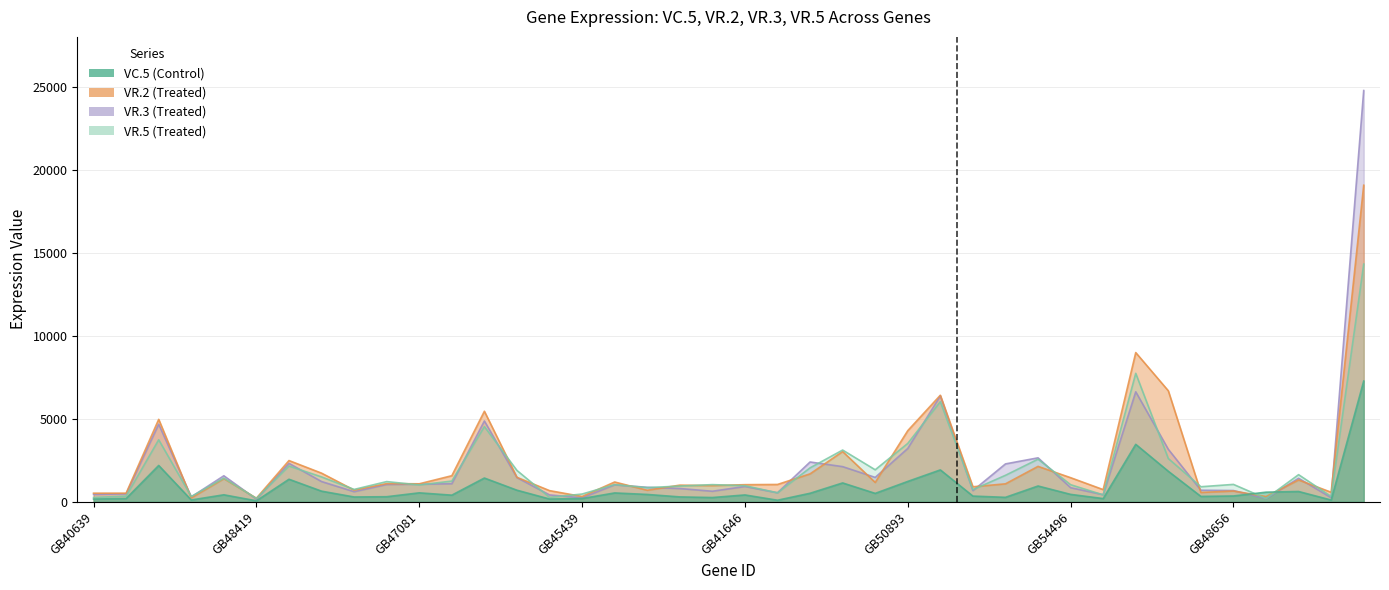

What is the spread (max minus min) of values at GB43713?

17495